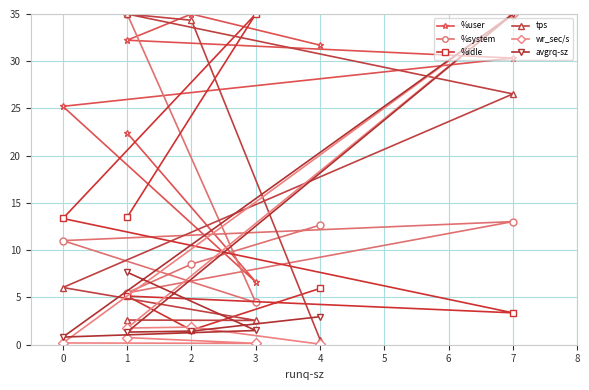

Does the chart display data point markers on the line(s)?

Yes